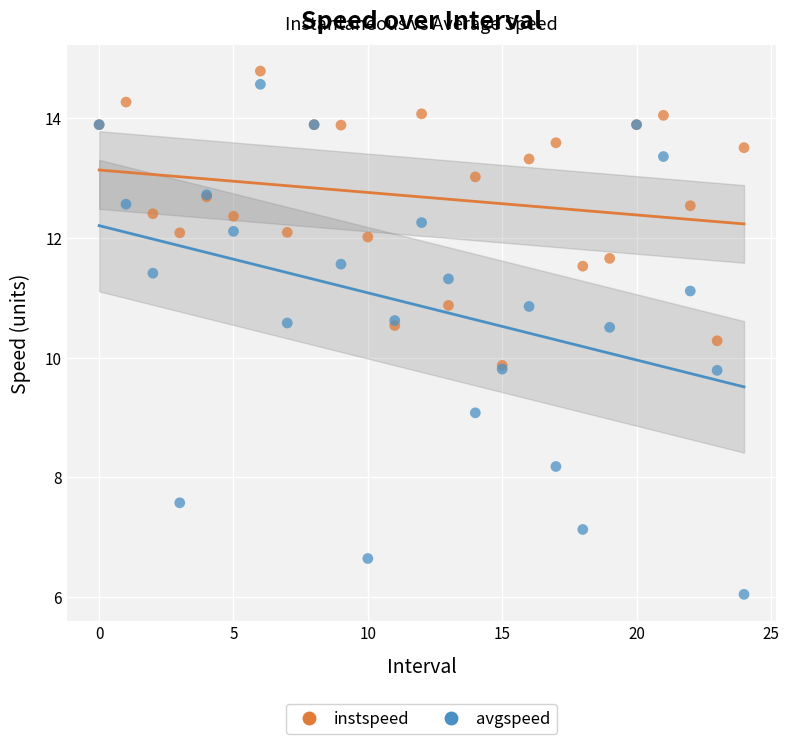

What are all the series names shown in the legend?

instspeed, avgspeed